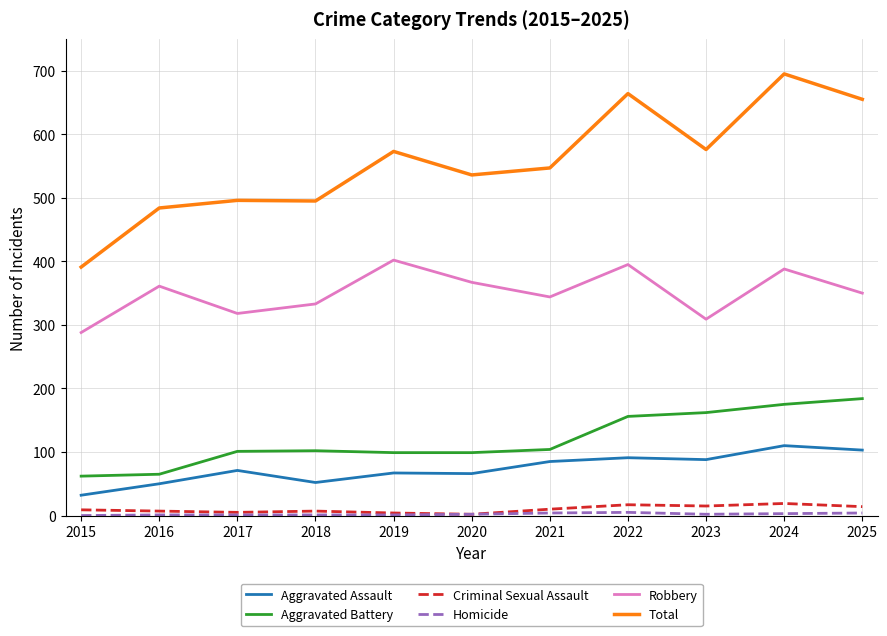

How many values in the Aggravated Assault series are below 71?

5